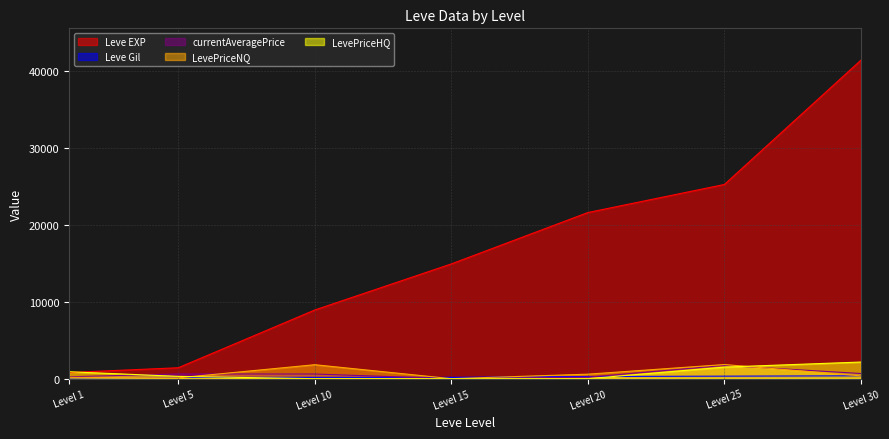

What is the spread (max minus min) of values at Level 20?

21600.0